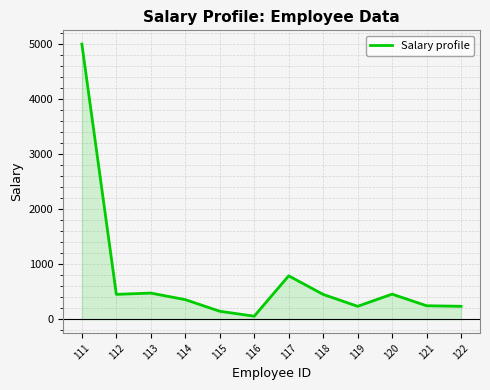

Approximately how many times larger is the value at 114 compared to 119?

1.5